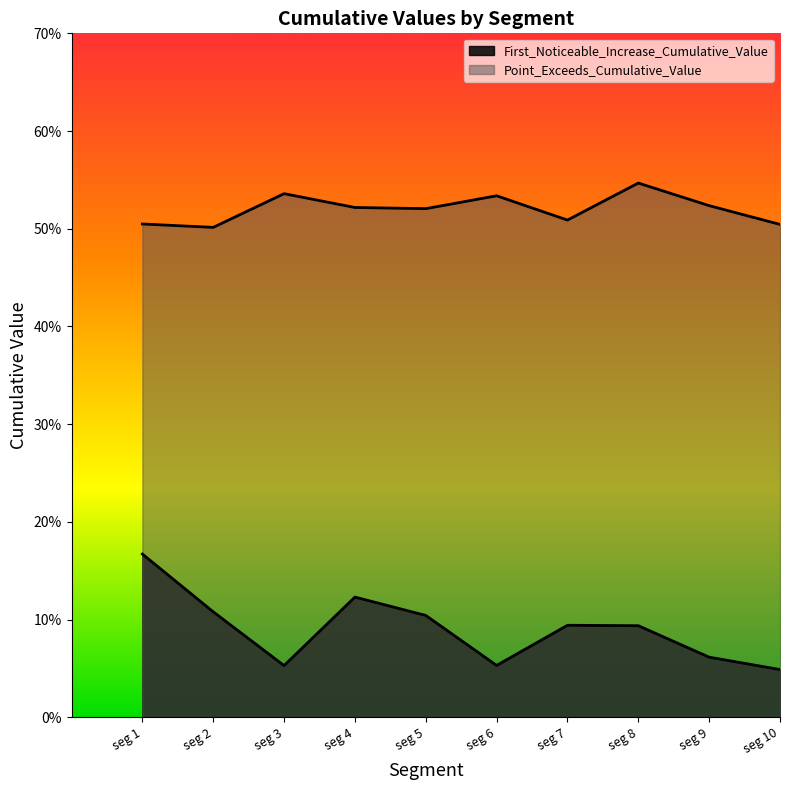

True or false: Point_Exceeds_Cumulative_Value has more than 2 points higher than both neighbors.

True